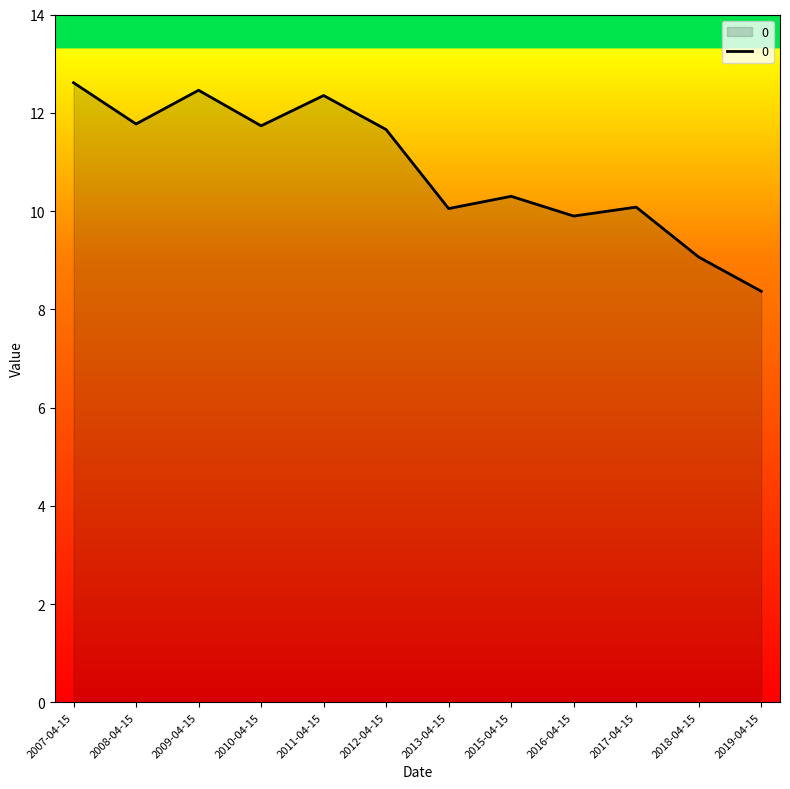

What position from the right is 2012-04-15?

7